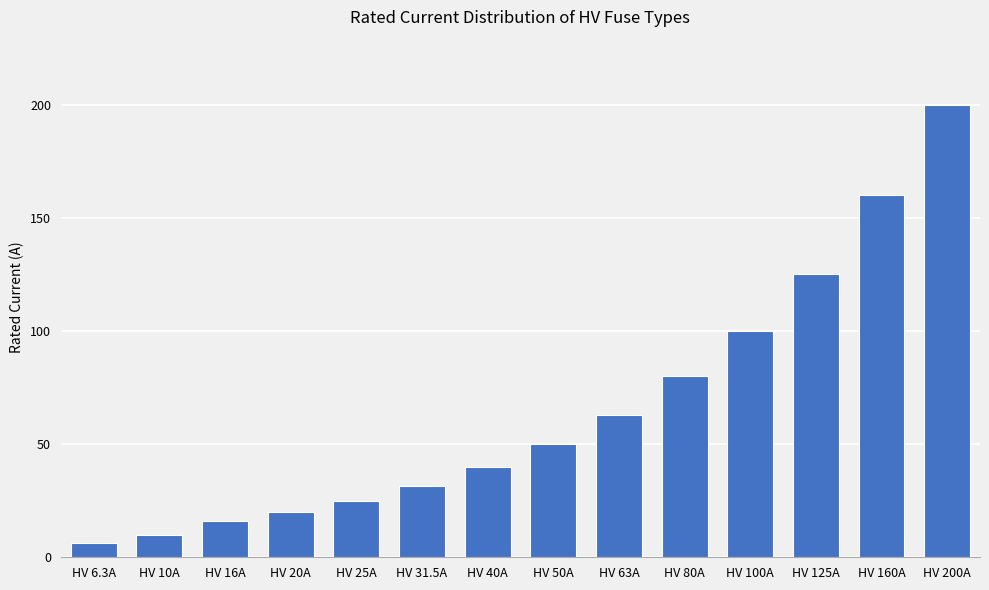

What is the label of the 11th bar from the left?

HV 100A